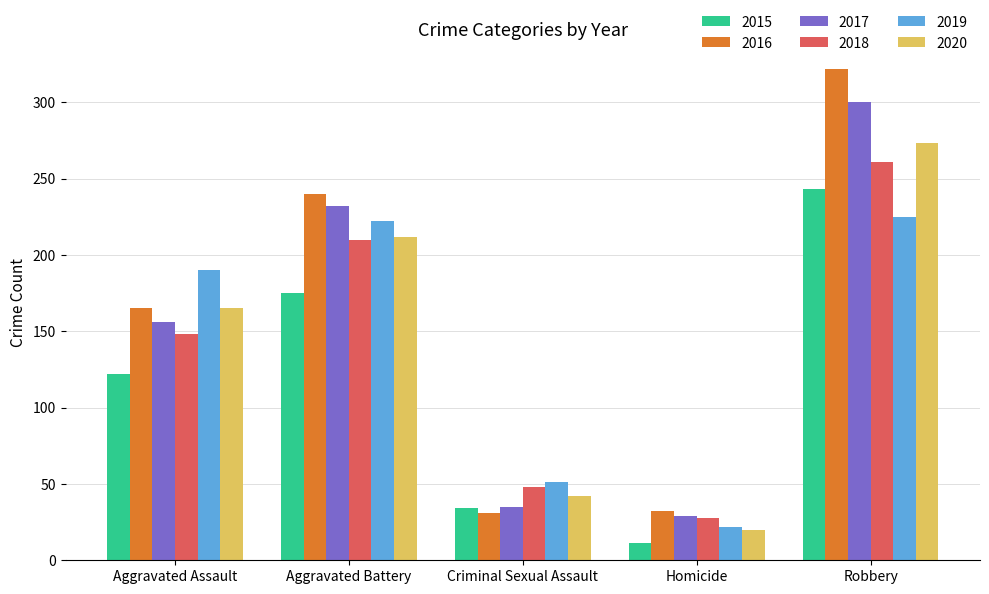

What is the greatest value displayed?

322